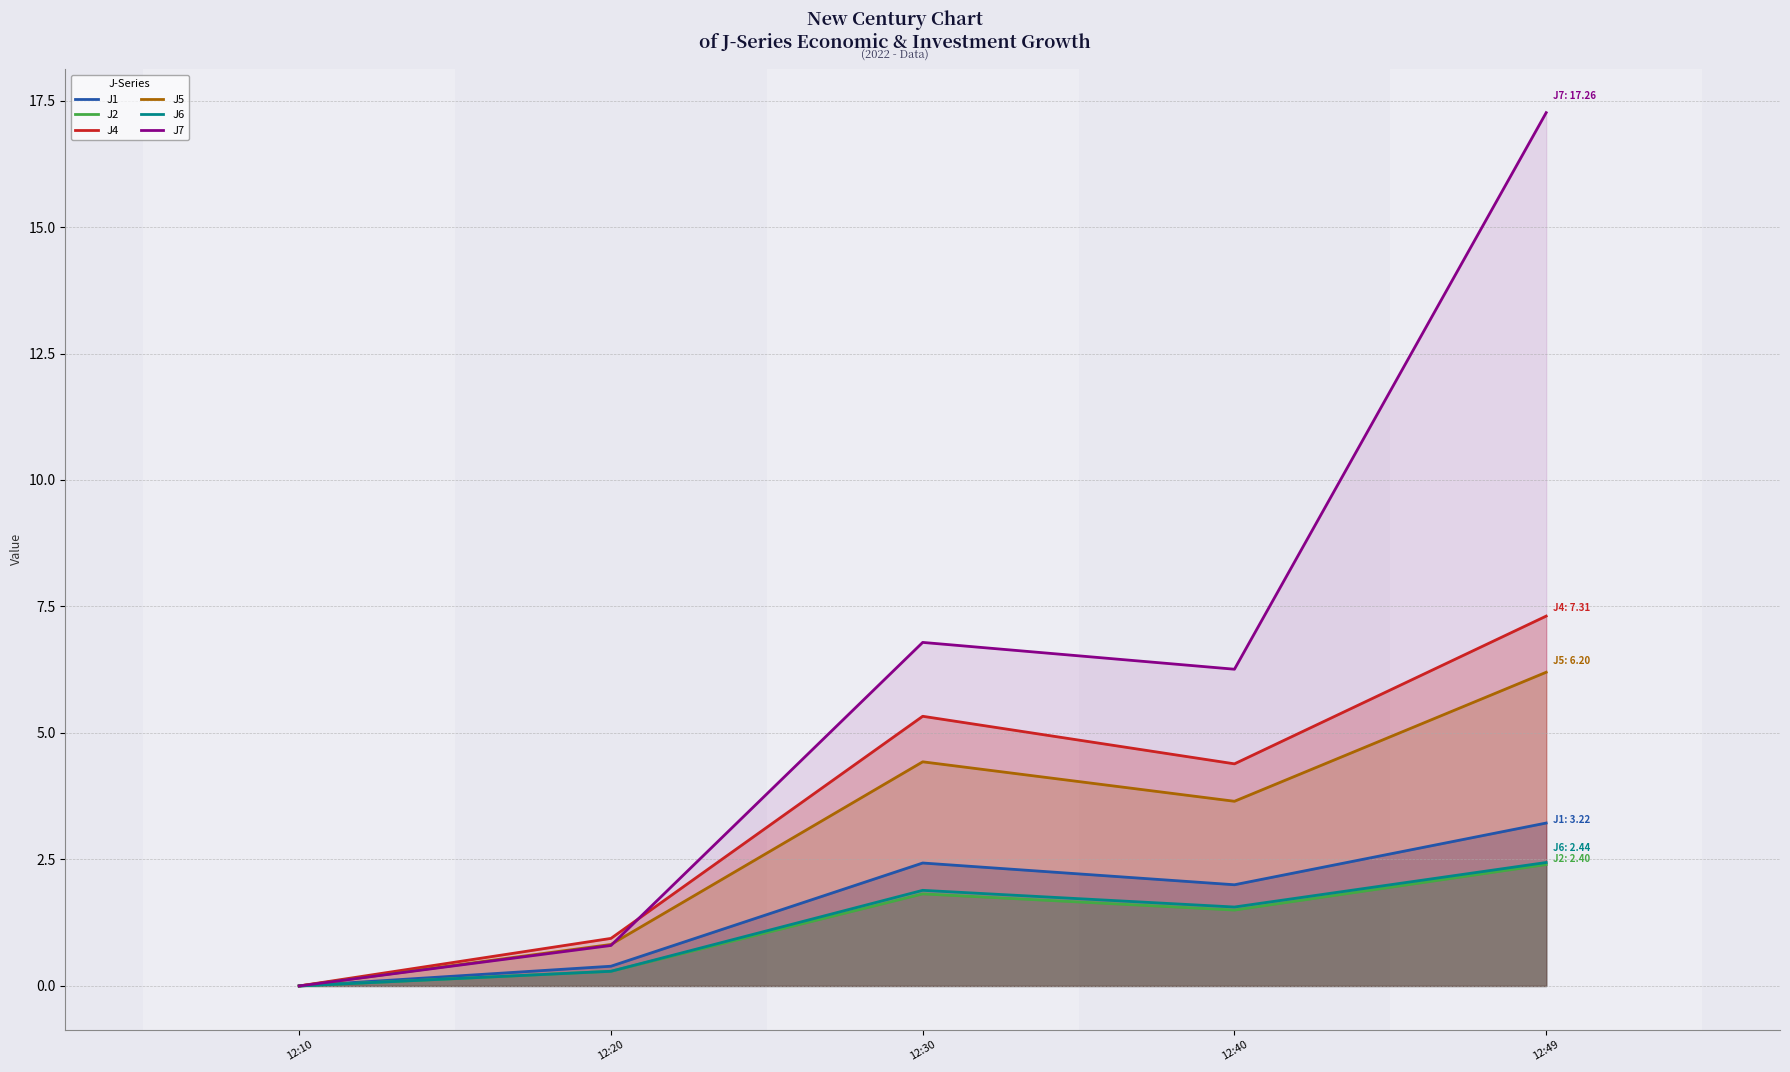

Read the J1 value at 12:30.

2.4